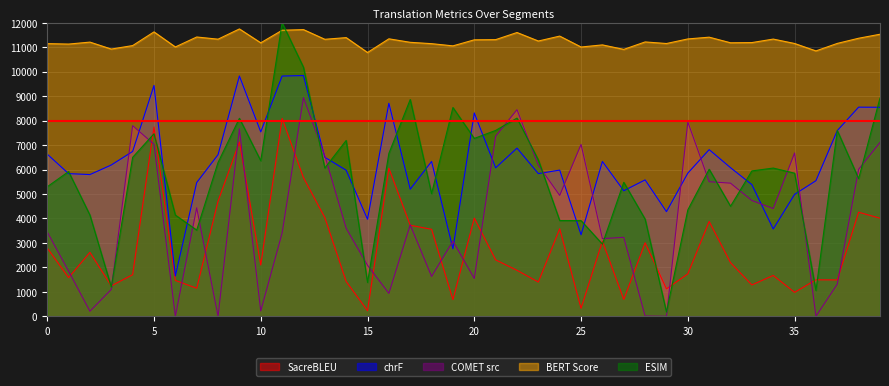

What is the maximum value shown in the chart?

12001.2